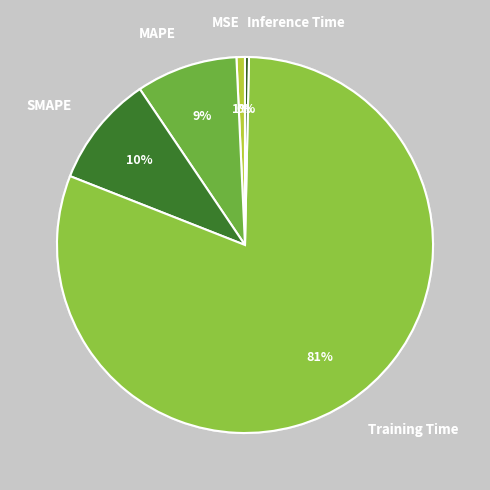

True or false: Training Time accounts for 81% of the total.

True